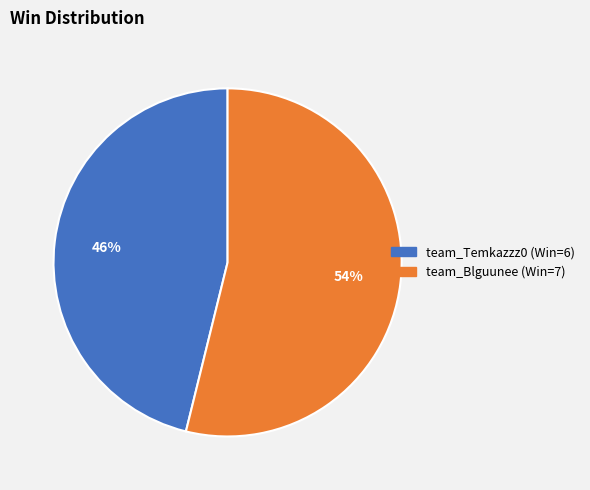

Count the number of slices in the pie.

2